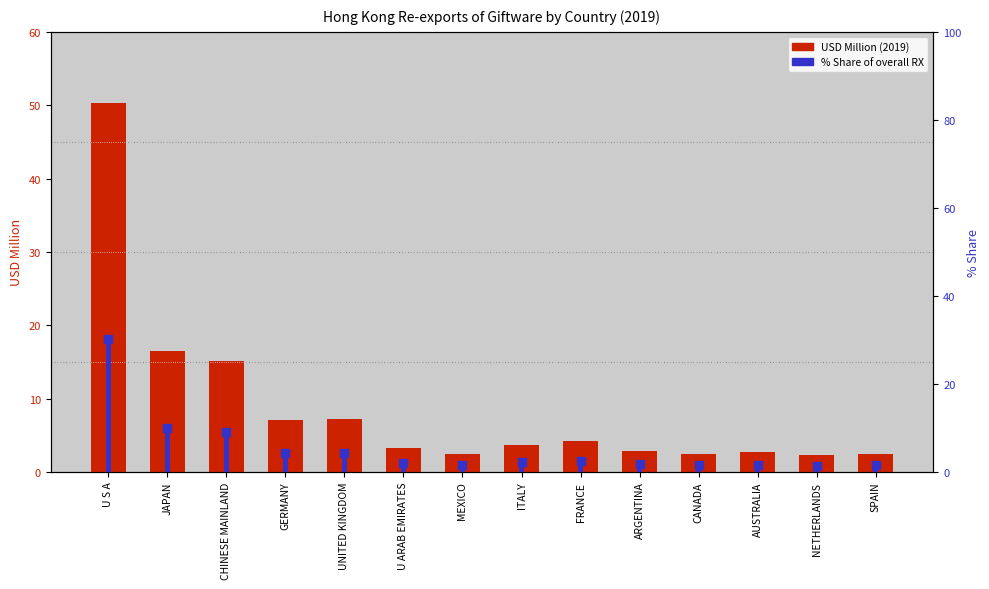

At which category is the sum across all series the highest?

U S A